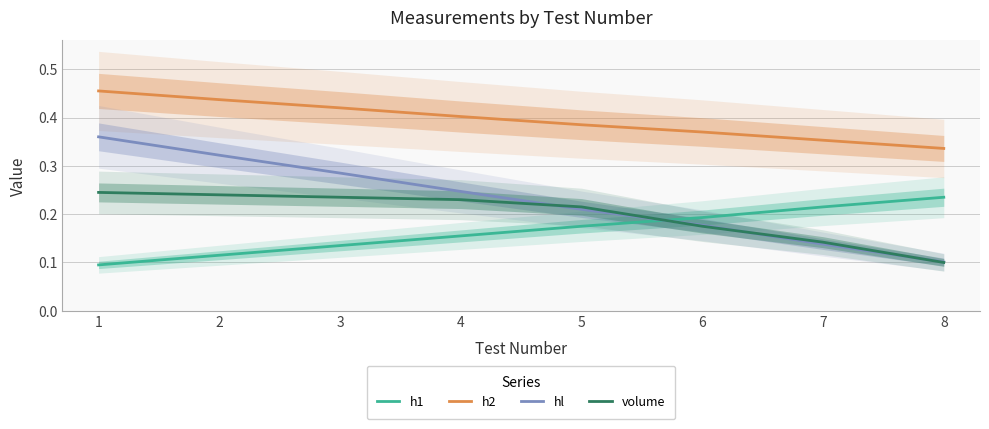

Which has a higher value, 6 or 1?

6